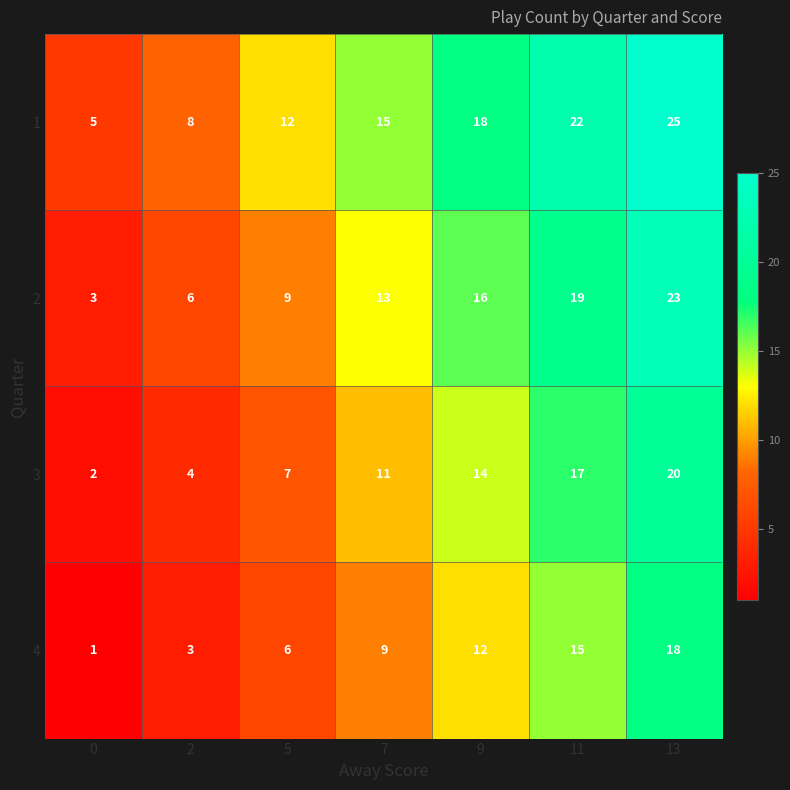

The 3 series shows 3 at 7. True or false?

False